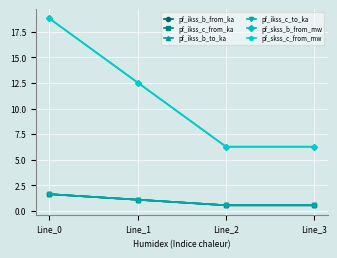

True or false: pf_ikss_b_to_ka has more than 0 points higher than both neighbors.

False